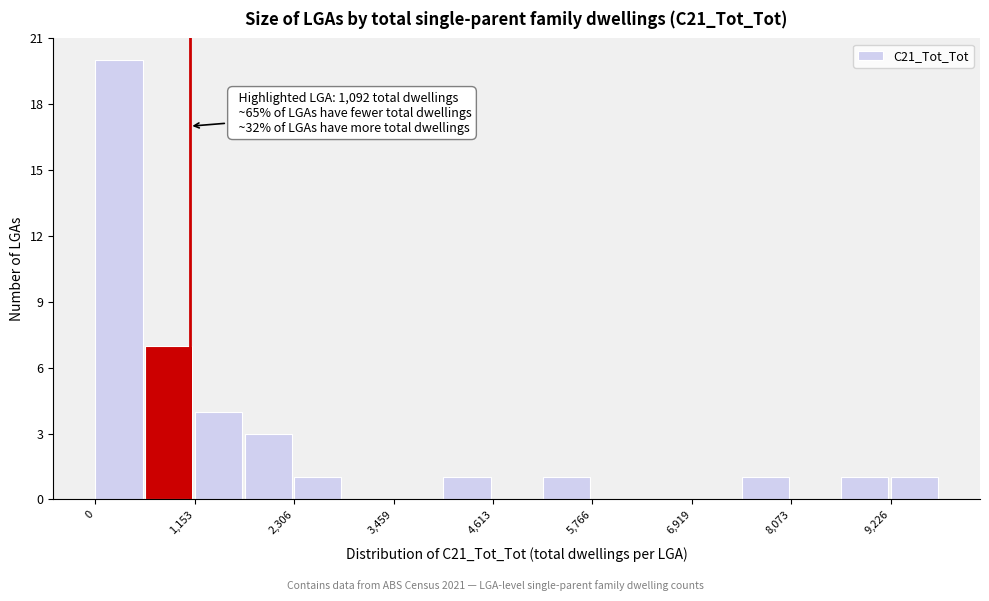

Read against the x-axis, roughly where is the centre of the tallest bar?

200